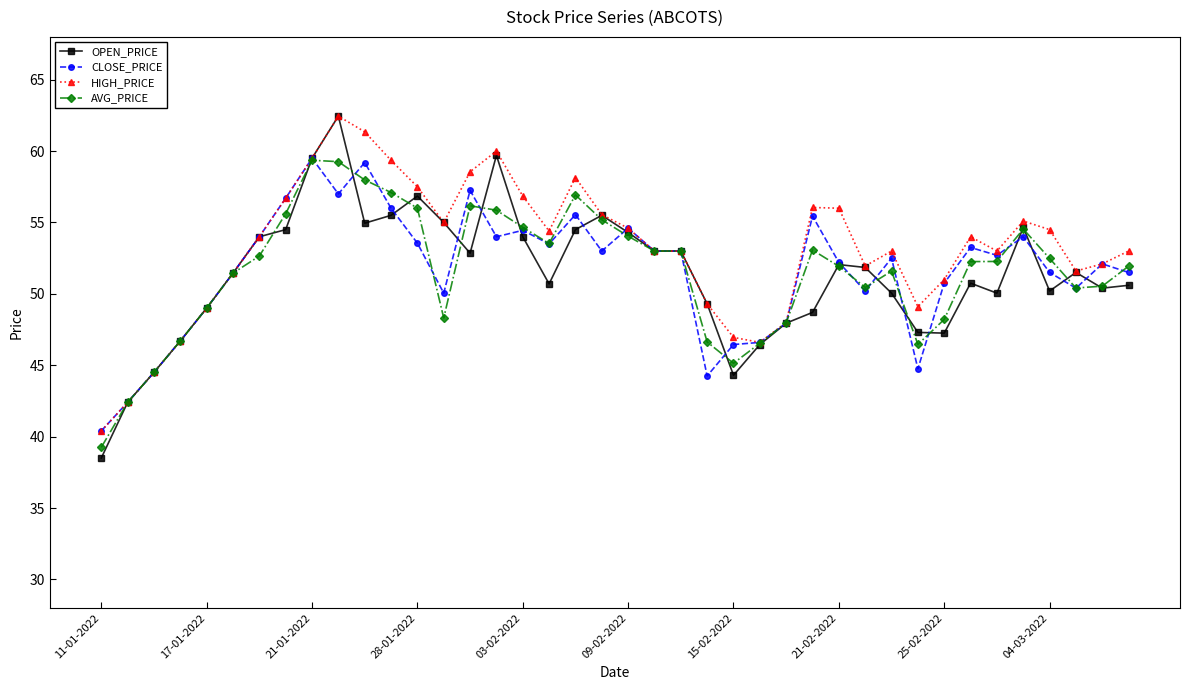

Which series has the widest spread of values?

OPEN_PRICE